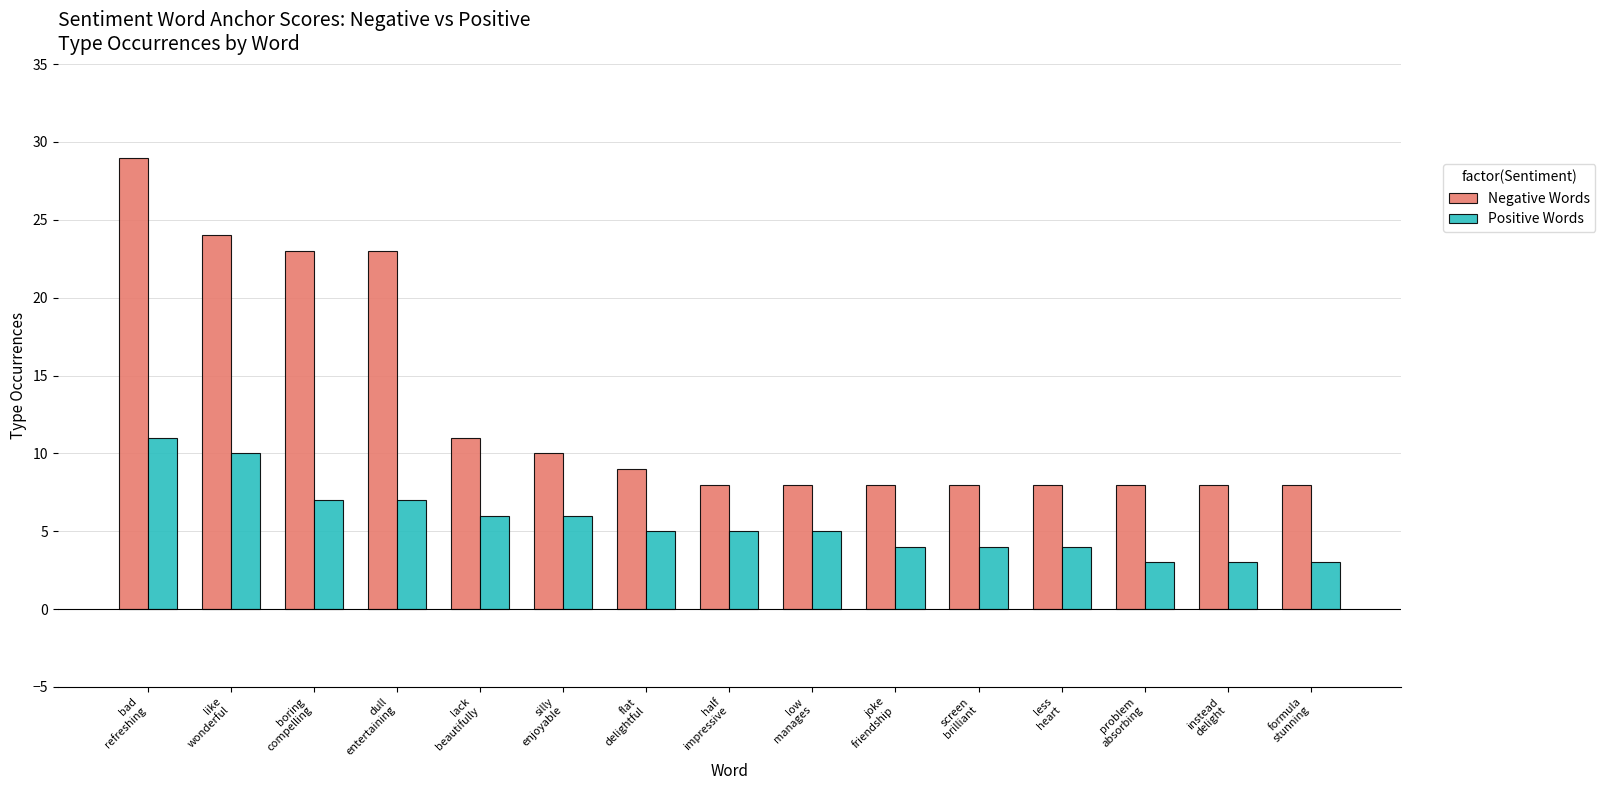

Is it true that Positive Words equals 2 at screen
brilliant?

False